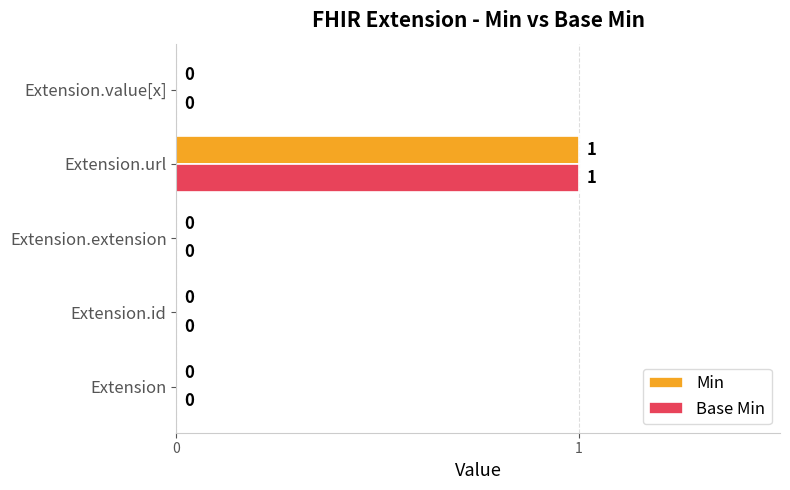

At which category is the sum across all series the highest?

Extension.url